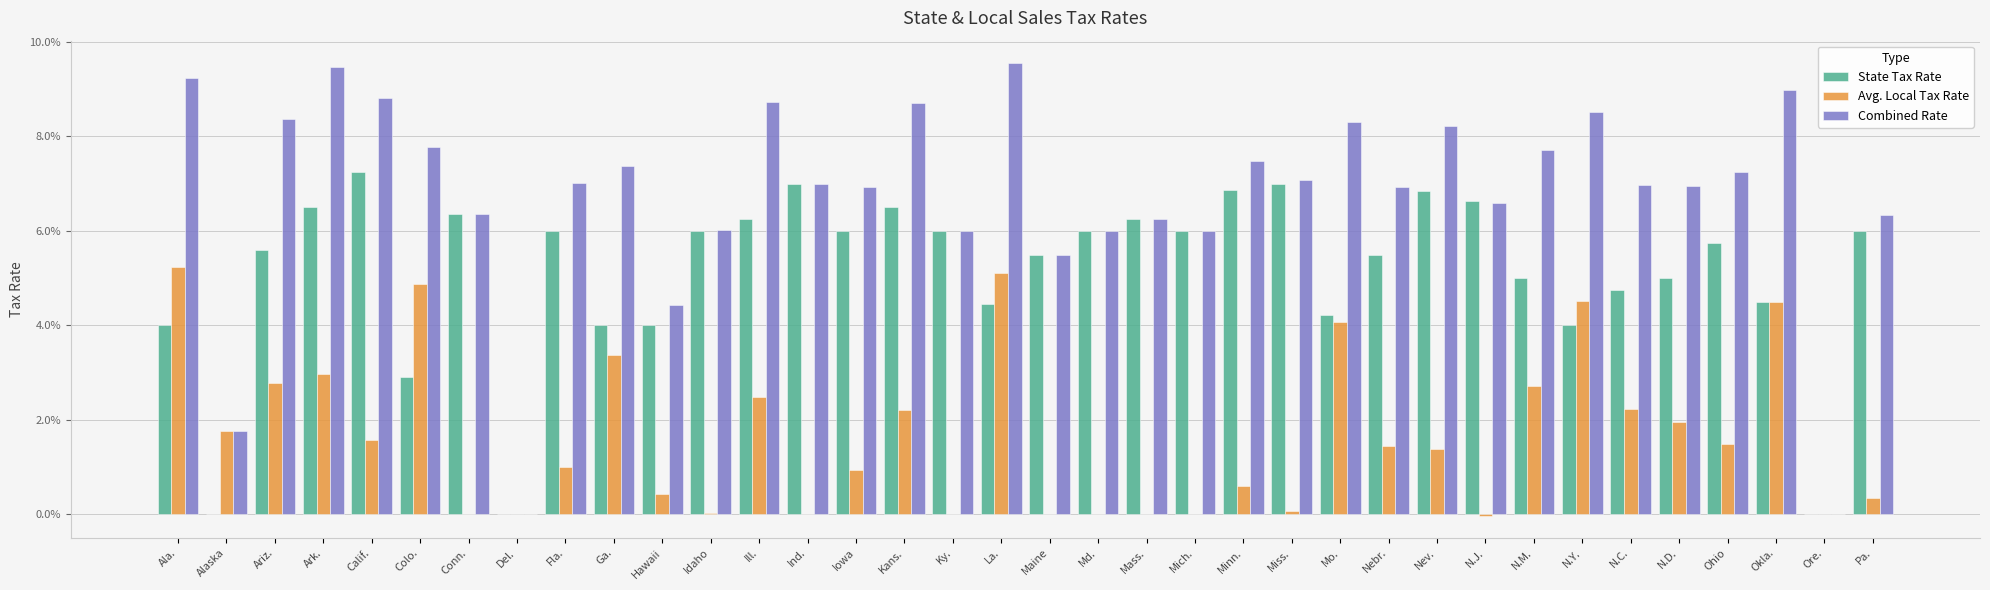

At which label is Avg. Local Tax Rate closest to 0?

Conn.